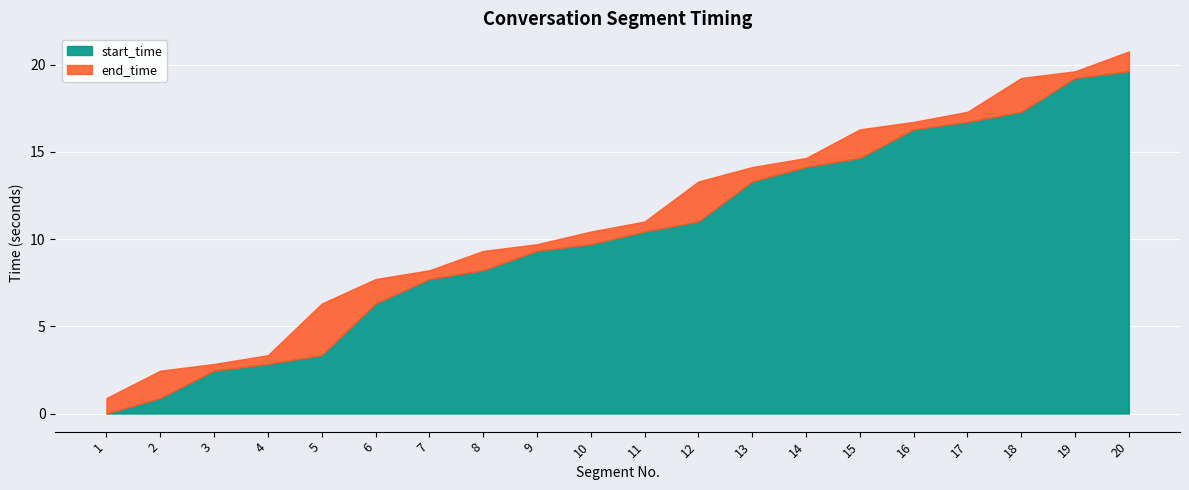

How many data points does each series have?

20